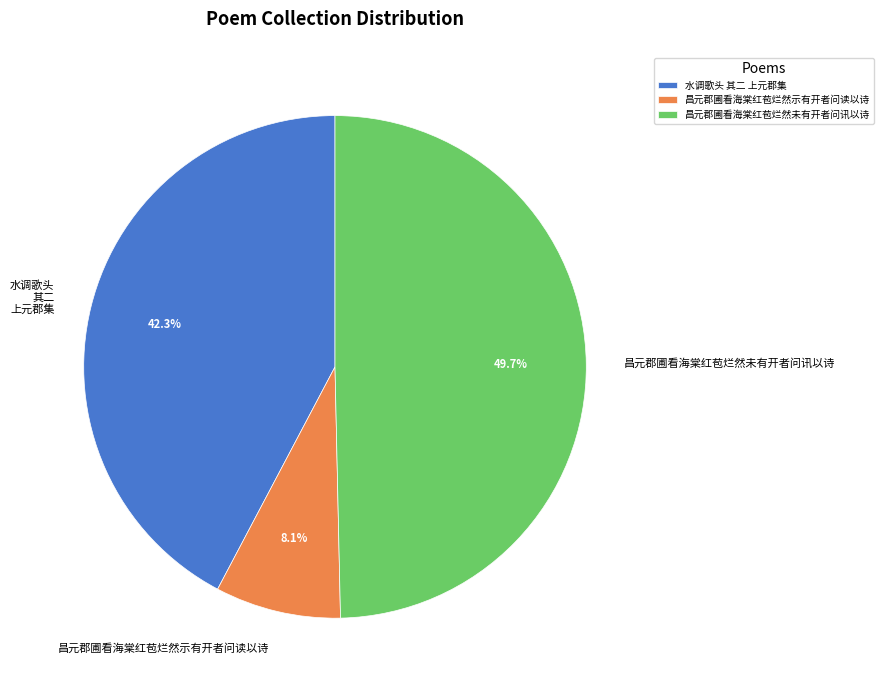

To the nearest percent, what portion does 昌元郡圃看海棠红苞烂然示有开者问读以诗 represent?

8%